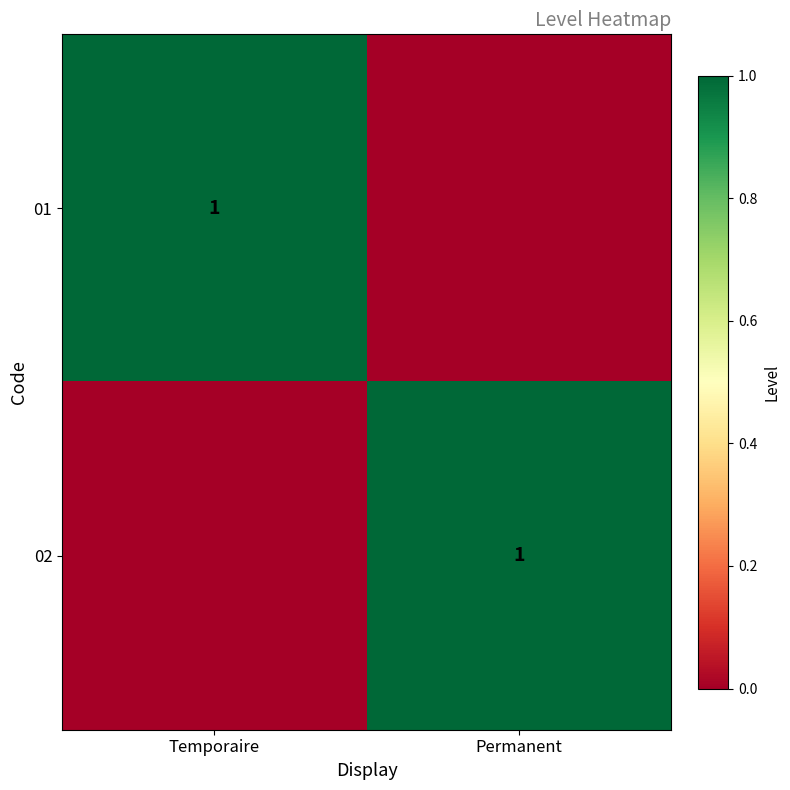

The value of 01 at Temporaire is 2. True or false?

False